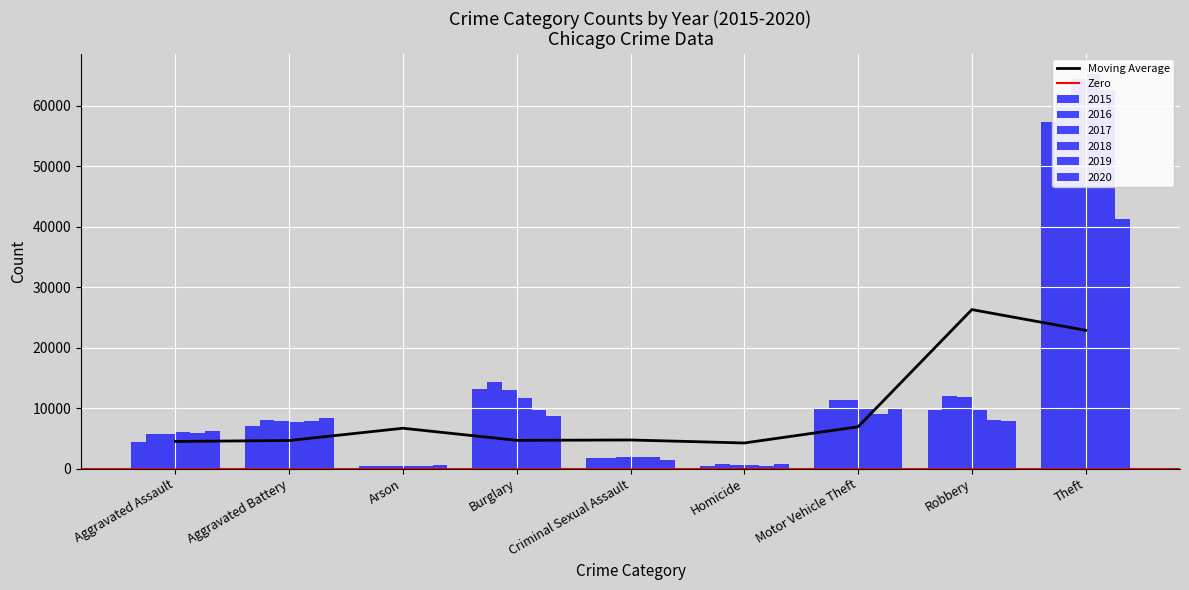

Reading left to right, transcribe all the data shown in this chart.

2015: Aggravated Assault=4480	Aggravated Battery=7018	Arson=448	Burglary=13184	Criminal Sexual Assault=1683	Homicide=496	Motor Vehicle Theft=10068	Robbery=9638	Theft=57350
2016: Aggravated Assault=5712	Aggravated Battery=8086	Arson=515	Burglary=14289	Criminal Sexual Assault=1835	Homicide=786	Motor Vehicle Theft=11286	Robbery=11960	Theft=61621
2017: Aggravated Assault=5793	Aggravated Battery=7845	Arson=444	Burglary=13001	Criminal Sexual Assault=1962	Homicide=672	Motor Vehicle Theft=11380	Robbery=11880	Theft=64386
2018: Aggravated Assault=6001	Aggravated Battery=7734	Arson=373	Burglary=11747	Criminal Sexual Assault=2007	Homicide=589	Motor Vehicle Theft=9985	Robbery=9681	Theft=65287
2019: Aggravated Assault=5841	Aggravated Battery=7857	Arson=376	Burglary=9638	Criminal Sexual Assault=1899	Homicide=498	Motor Vehicle Theft=8977	Robbery=7995	Theft=62492
2020: Aggravated Assault=6262	Aggravated Battery=8320	Arson=588	Burglary=8758	Criminal Sexual Assault=1472	Homicide=787	Motor Vehicle Theft=9959	Robbery=7855	Theft=41322